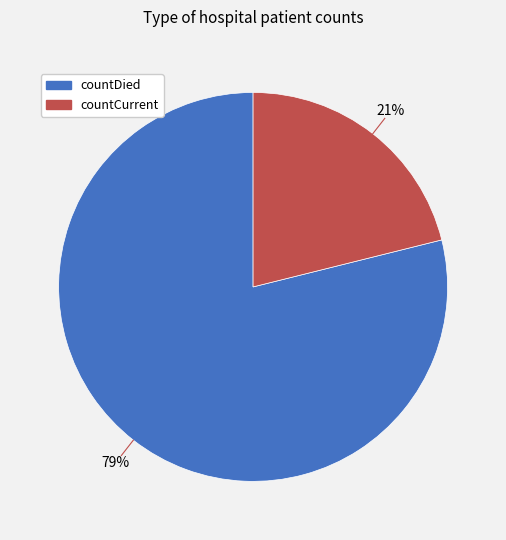

Is the sum of countCurrent and countDied greater than half?

Yes